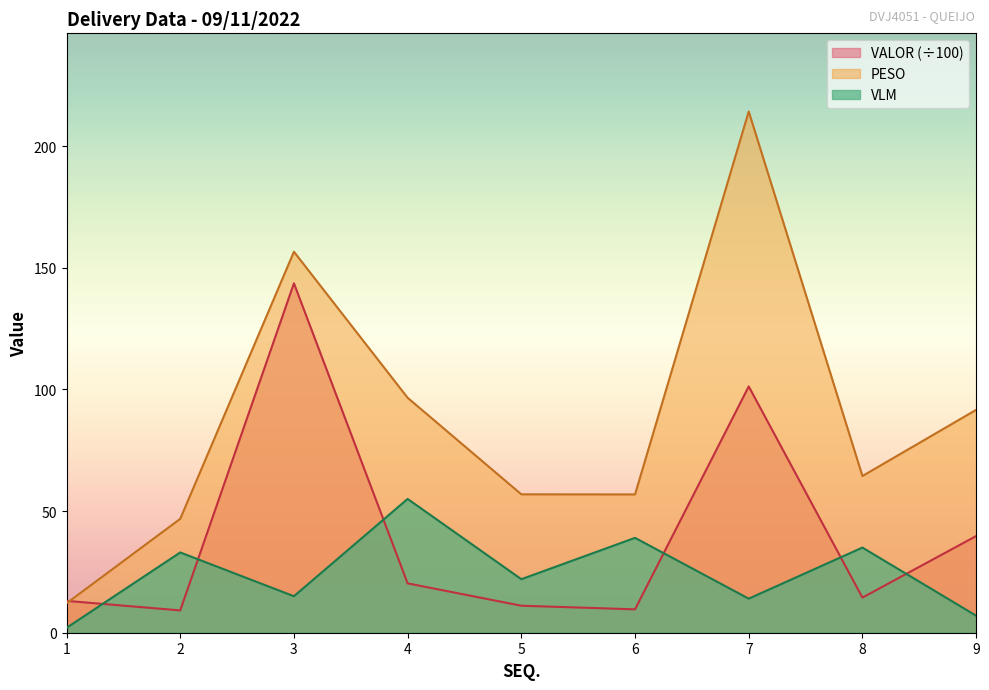

Reading right to left, transcribe all the data shown in this chart.

PESO: 91.6	64.4	214.3	56.9	56.9	96.6	156.6	46.8	12.1
VLM: 7.0	35.0	14.0	39.0	22.0	55.0	15.0	33.0	2.0
VALOR: 39.7	14.4	101.2	9.6	11.1	20.3	143.6	9.2	13.1